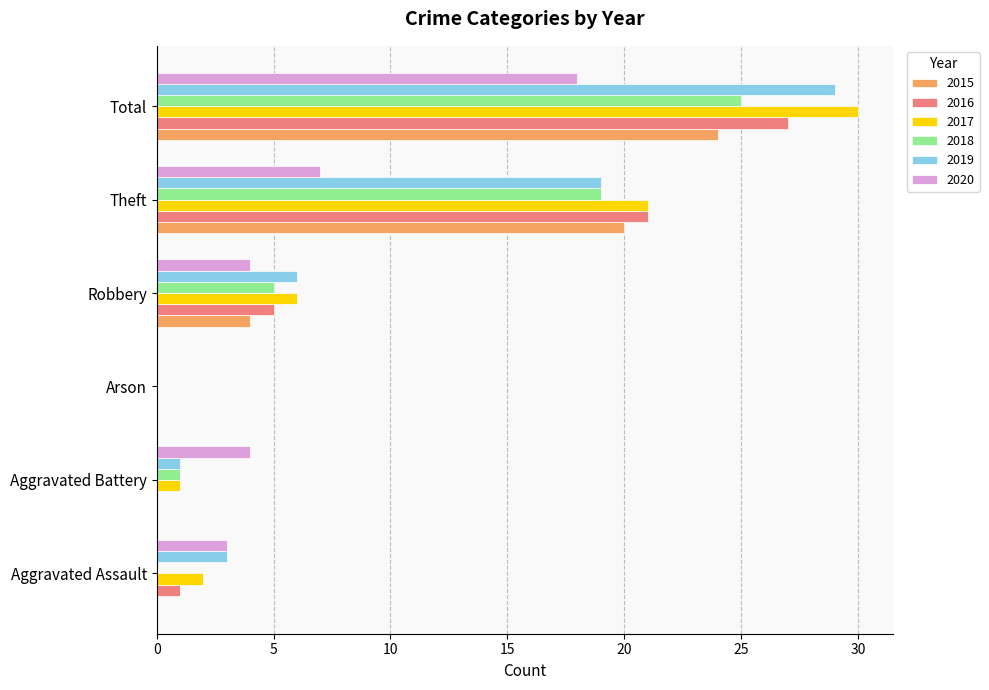

How many categories are shown in the chart?

6